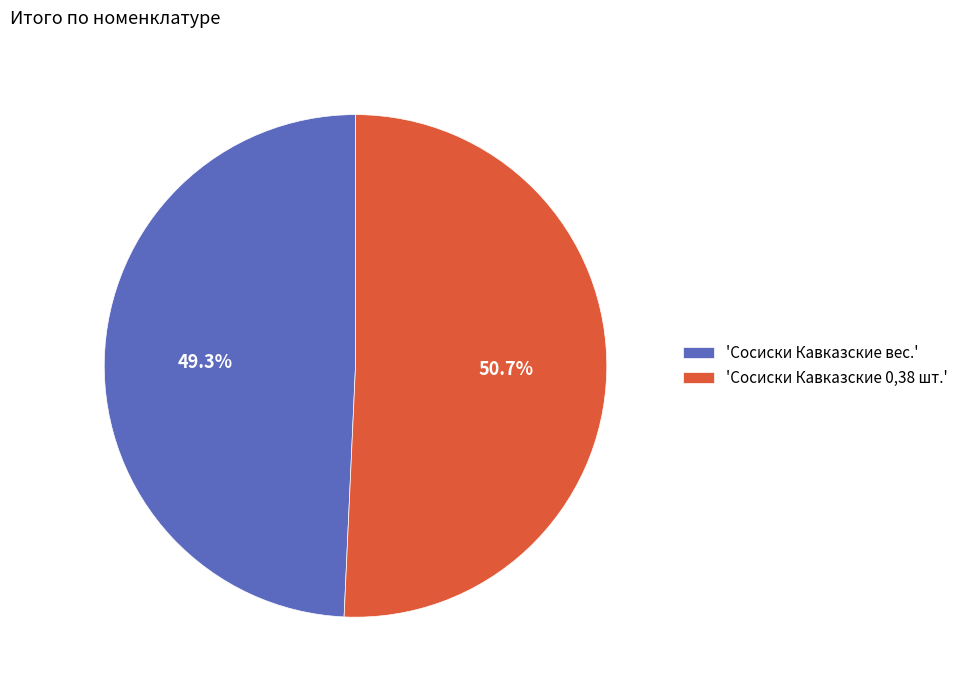

Rank the categories by value from highest to lowest.

'Сосиски Кавказские 0,38 шт.', 'Сосиски Кавказские вес.'